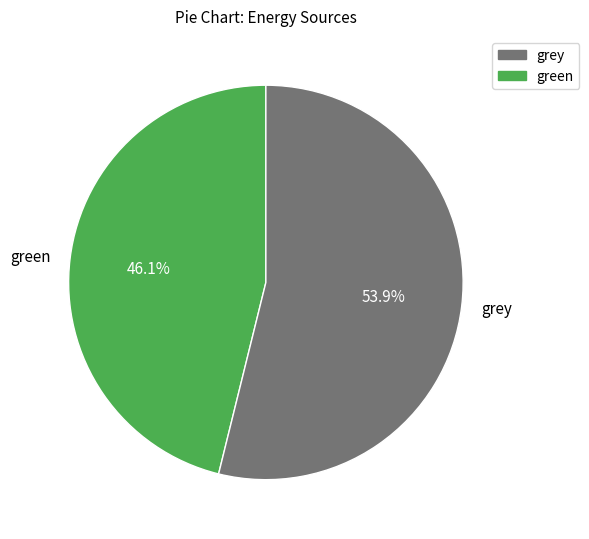

What portion of the pie excludes grey?

46.1%